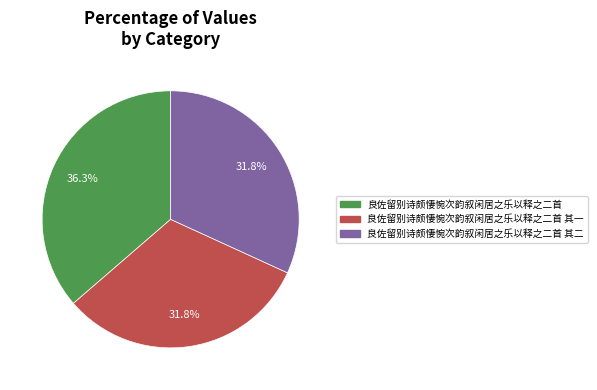

Does any single category account for the majority?

No